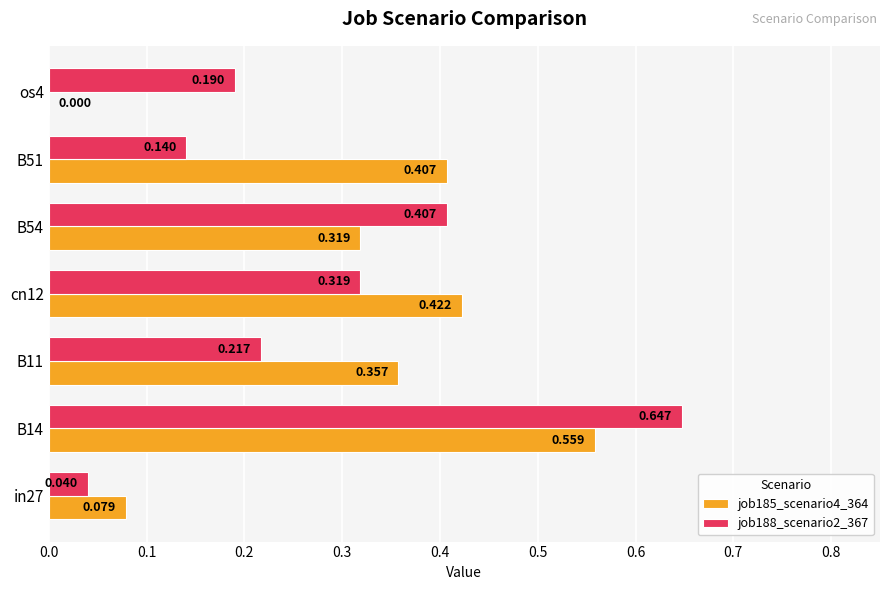

Reading left to right, what are all the values shown in this chart?

job185_scenario4_364: 0.1	0.6	0.4	0.4	0.3	0.4	0.0
job188_scenario2_367: 0.0	0.6	0.2	0.3	0.4	0.1	0.2